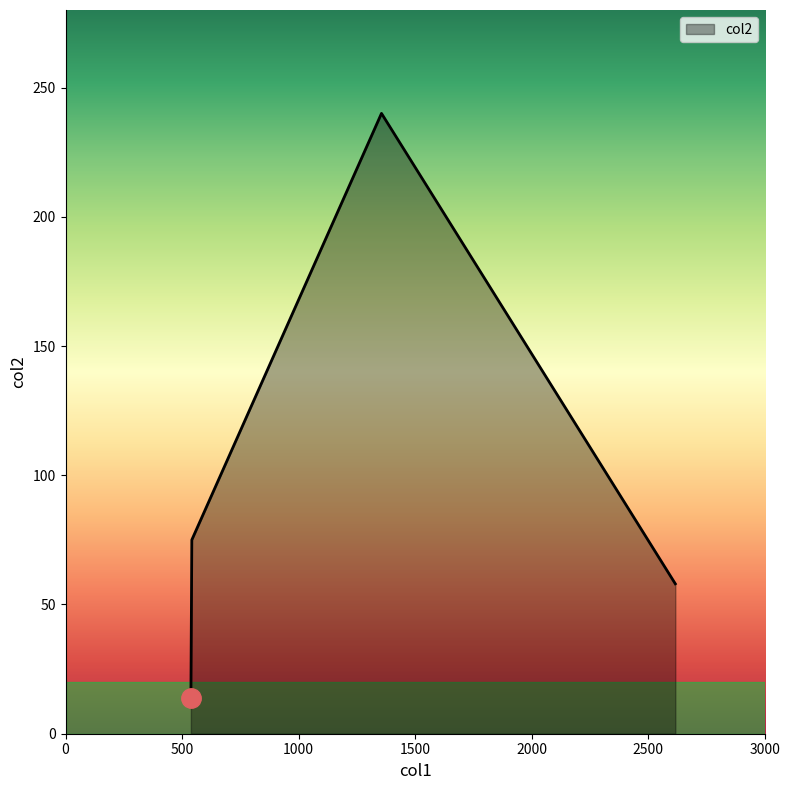

True or false: there are more than 2 points higher than both neighbors.

False